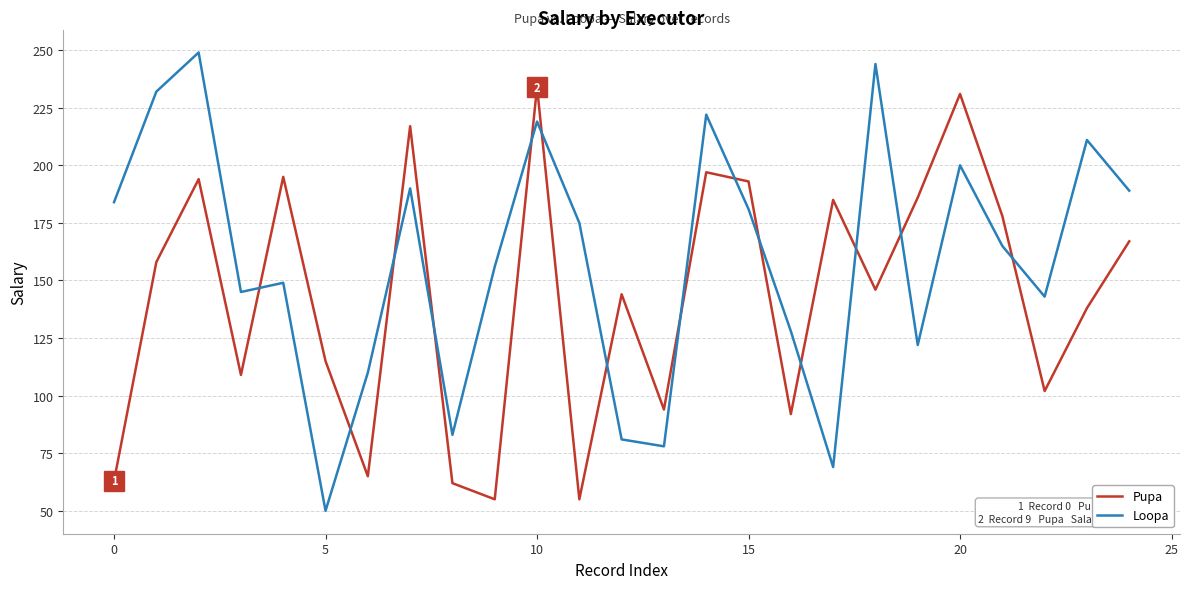

List the series in order of their overall mean, highest first.

Loopa, Pupa